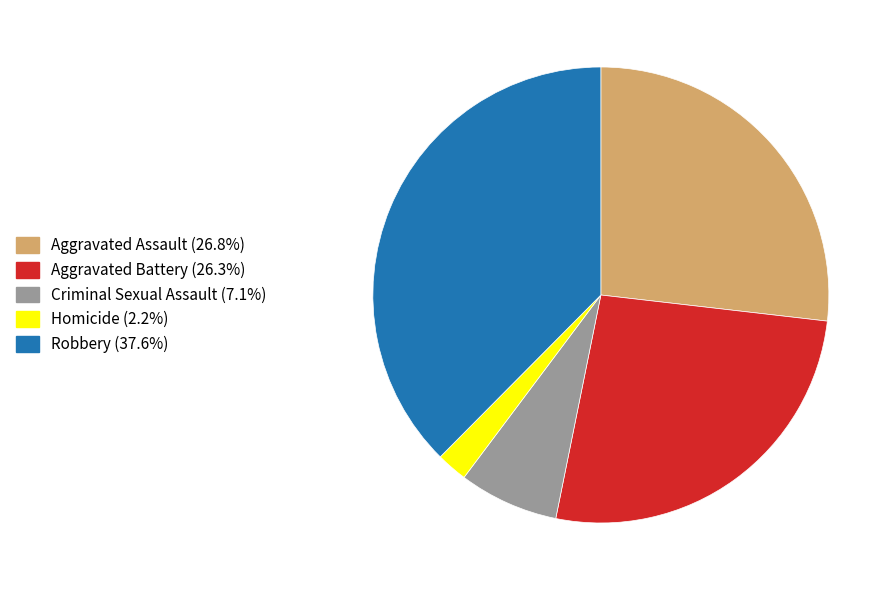

Between Homicide and Robbery, which is larger?

Robbery